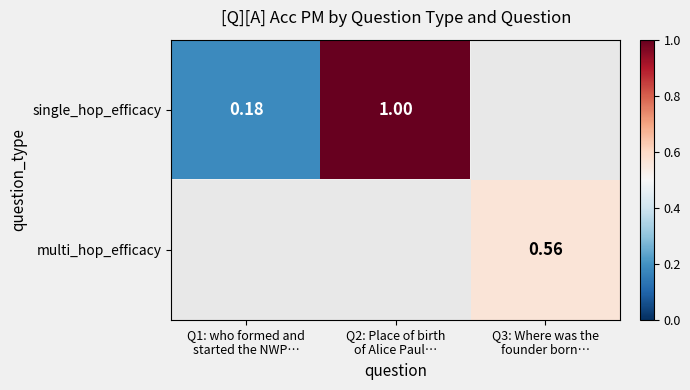

True or false: single_hop_efficacy has a value of 0.2 at Q1: who formed and started the NWP….

True